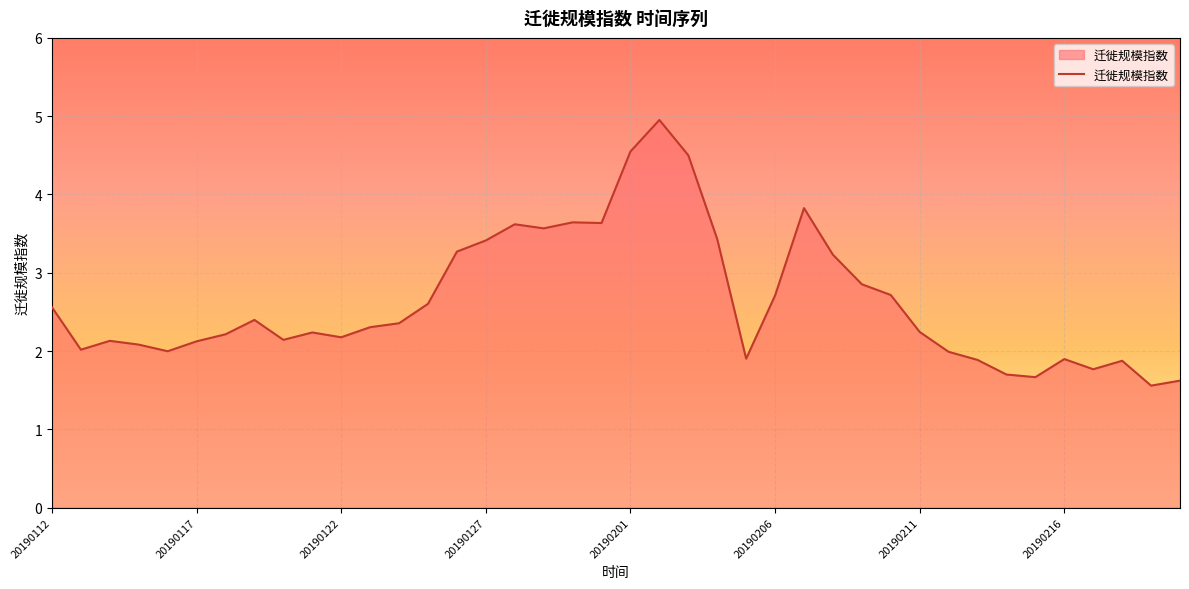

What is the difference between the maximum and minimum values?

3.4